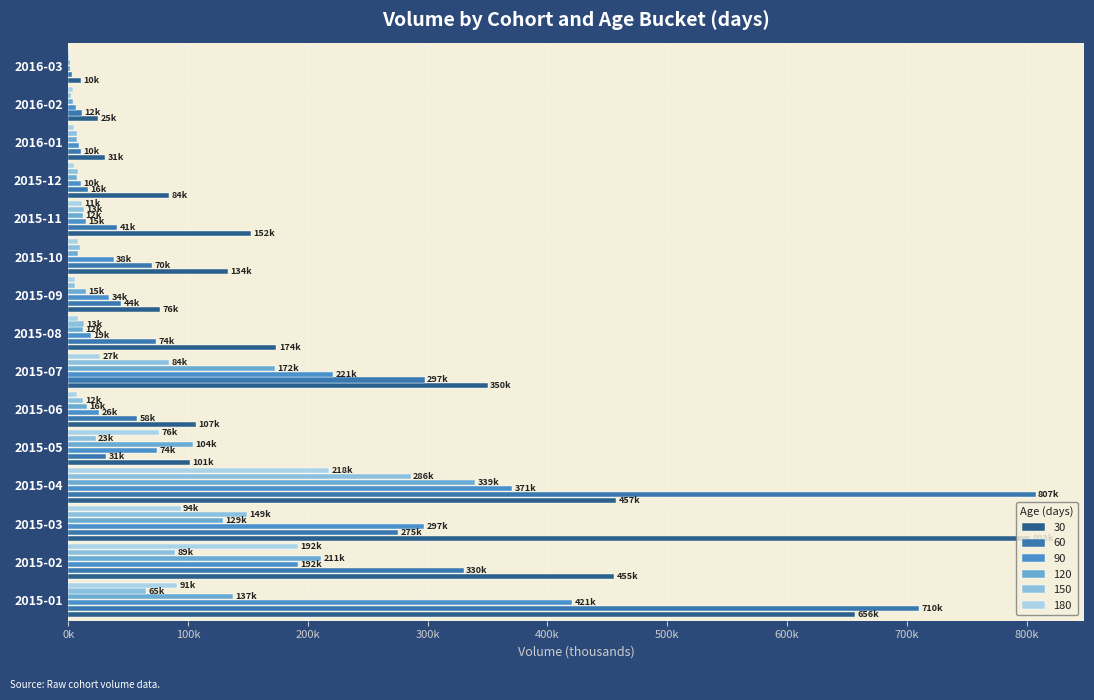

What position from the left is 2015-04?

4